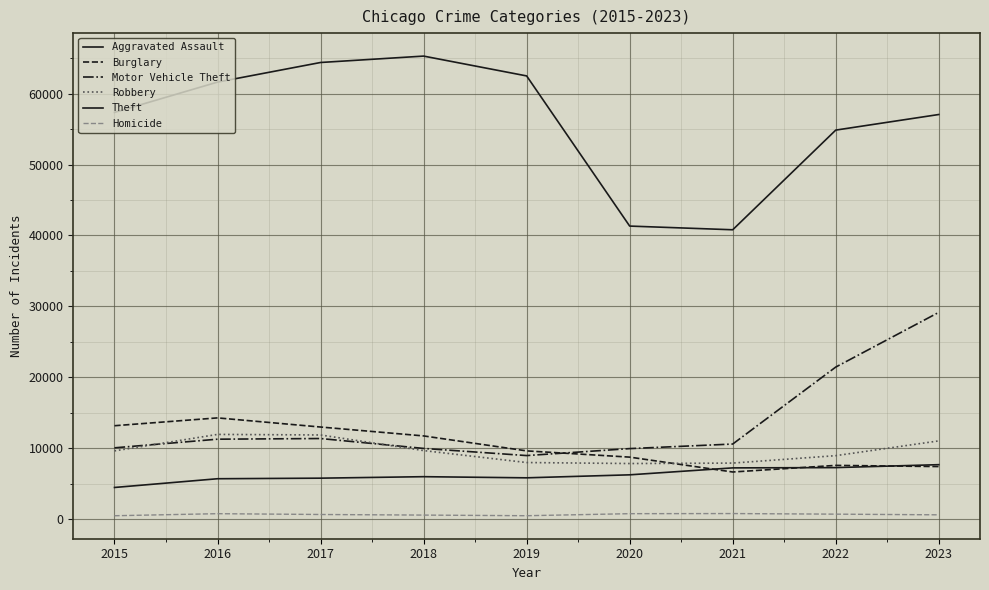

Does the chart have visible grid lines?

Yes